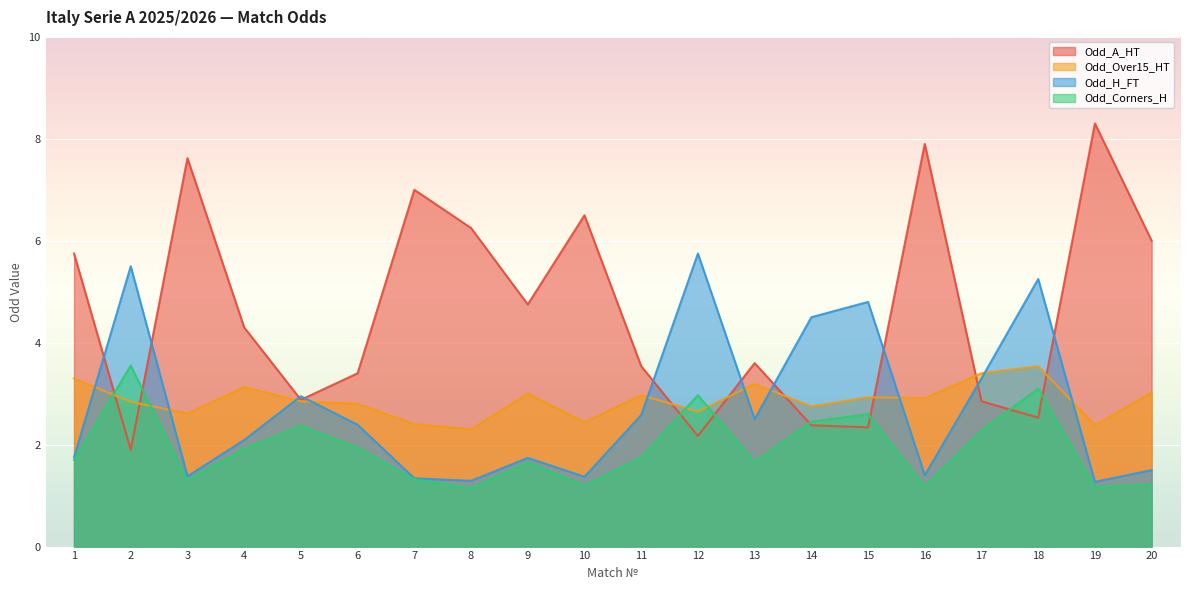

How many interior local valleys does the Odd_H_FT series have?

6